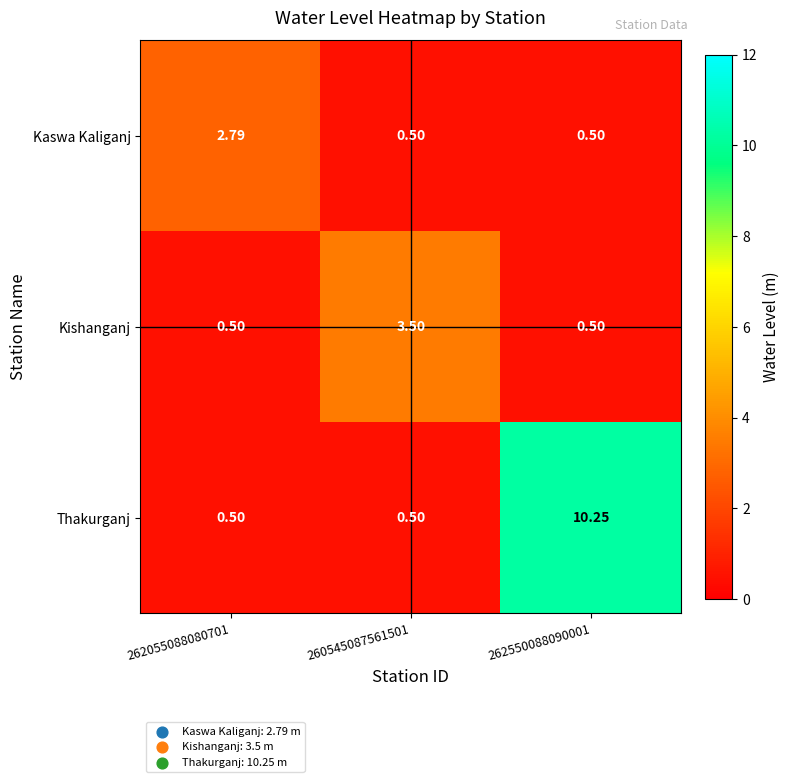

Rank the series by their maximum value, from highest to lowest.

Thakurganj, Kishanganj, Kaswa Kaliganj